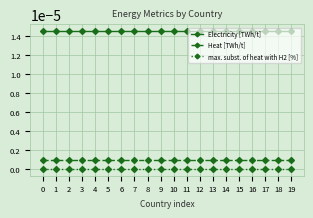

At 16, list the series in order from largest to smallest.

Electricity [TWh/t], Heat [TWh/t], max. subst. of heat with H2 [%]